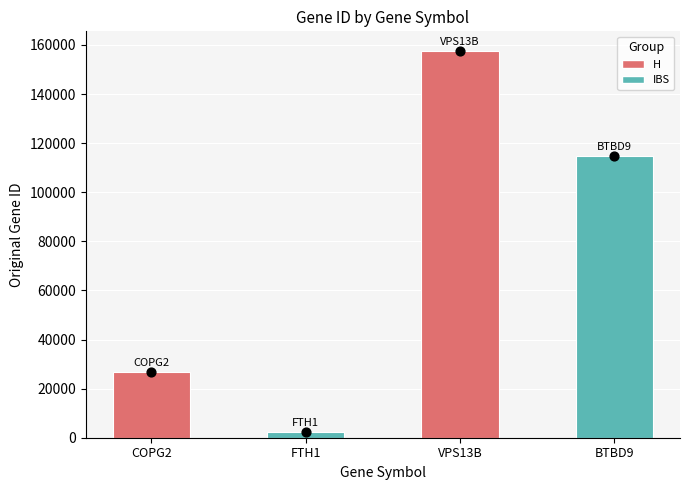

What is the change in value from FTH1 to VPS13B?

+155185